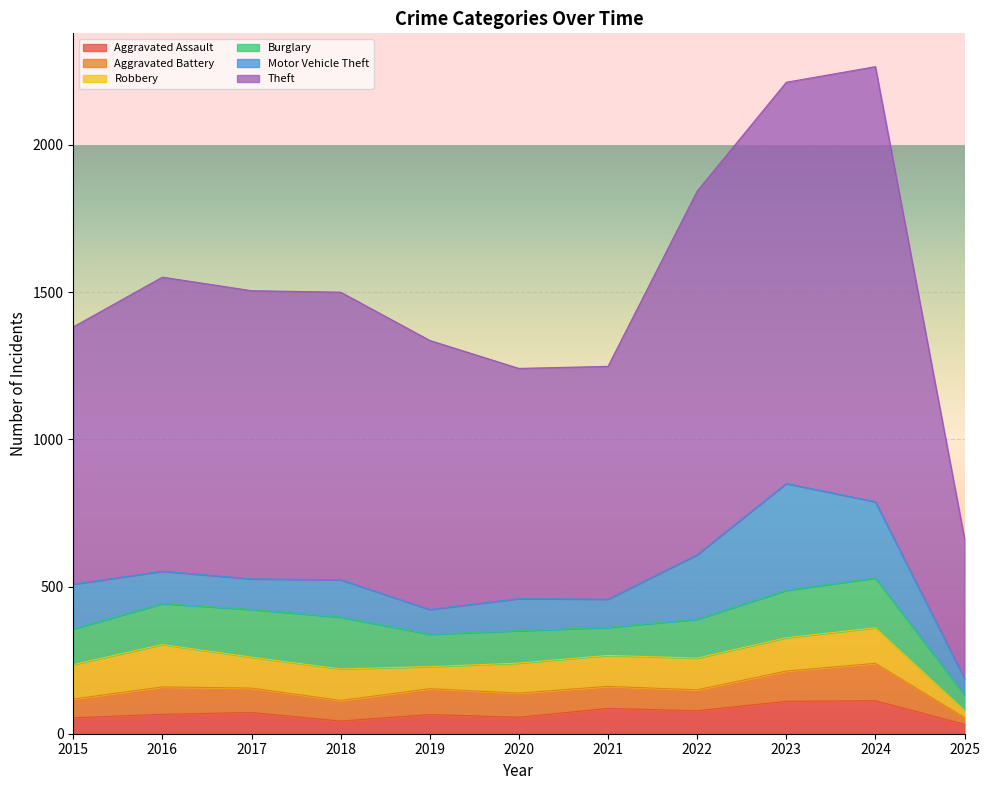

What is the difference between the maximum and second lowest values in the Burglary series?

81